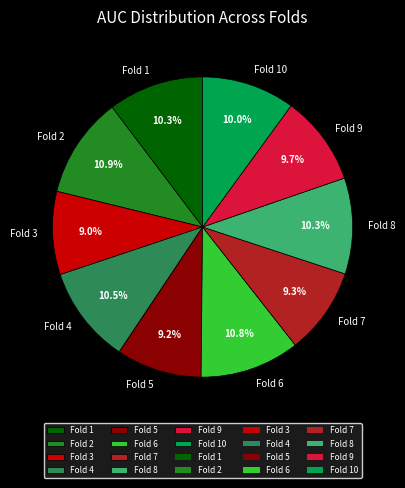

Combined, do Fold 7 and Fold 2 account for over 50%?

No